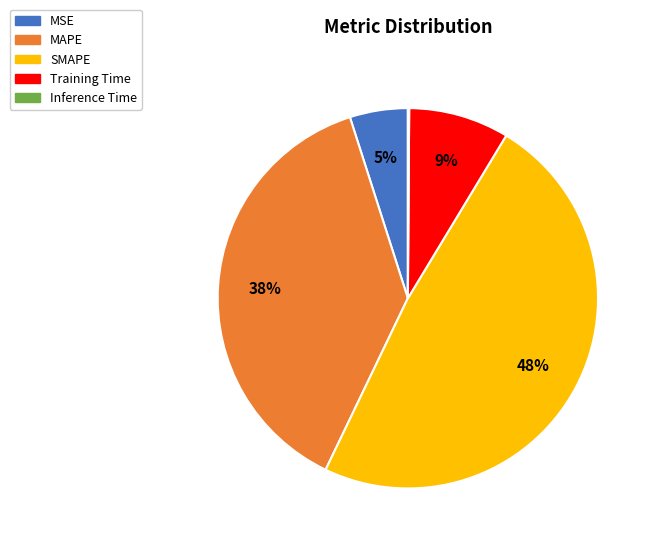

To the nearest percent, what is the combined percentage of MAPE and SMAPE?

86%